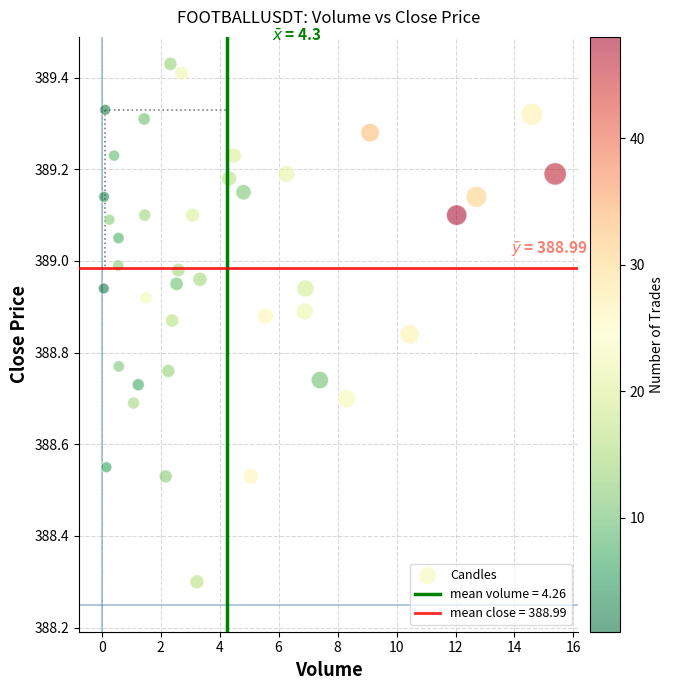

What Y value in the scatter plot is closest to 388?

388.3